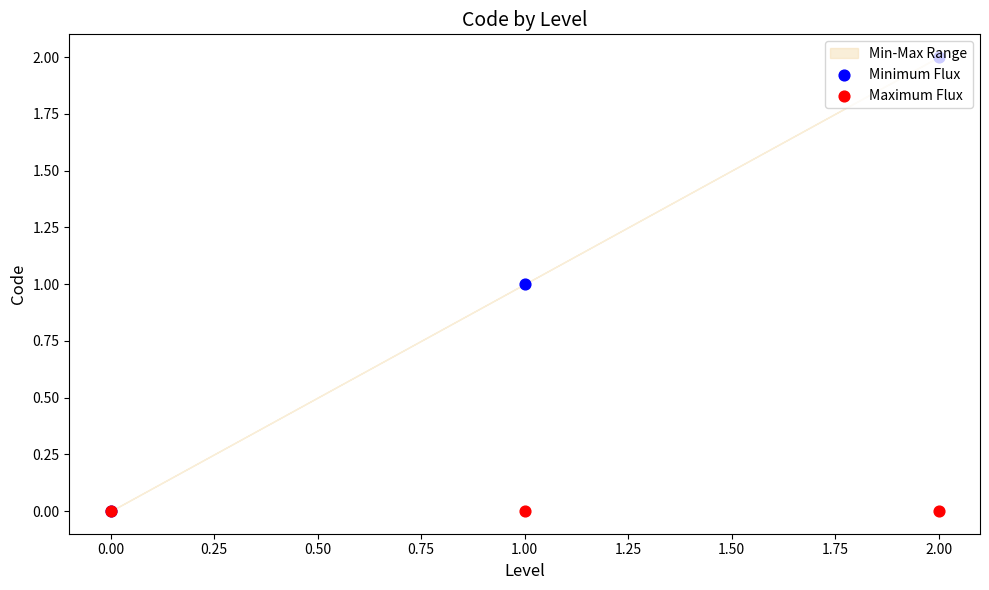

At how many categories does at least one series exceed 0?

2